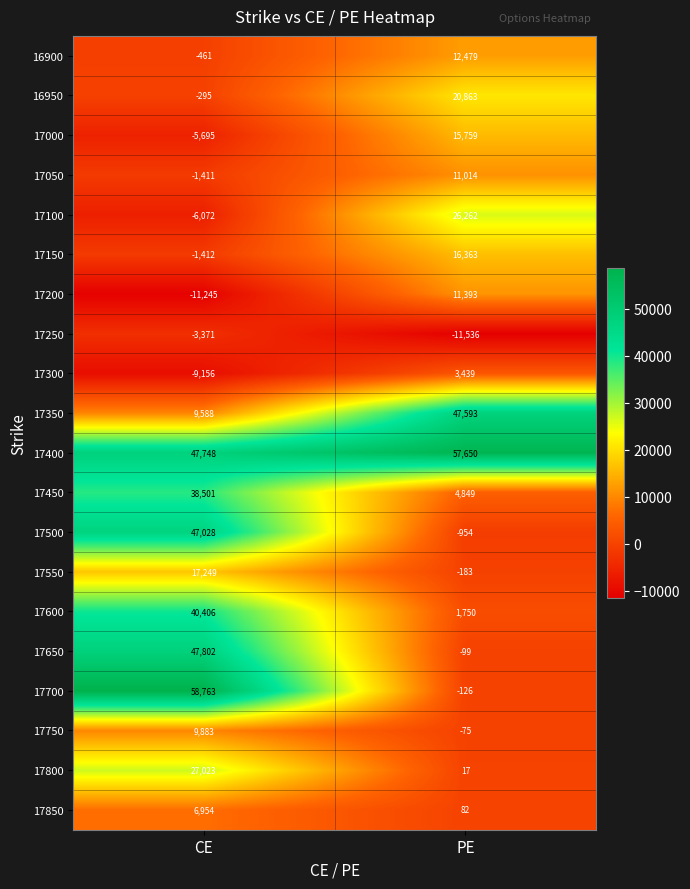

Which category has the highest value across all series?

CE